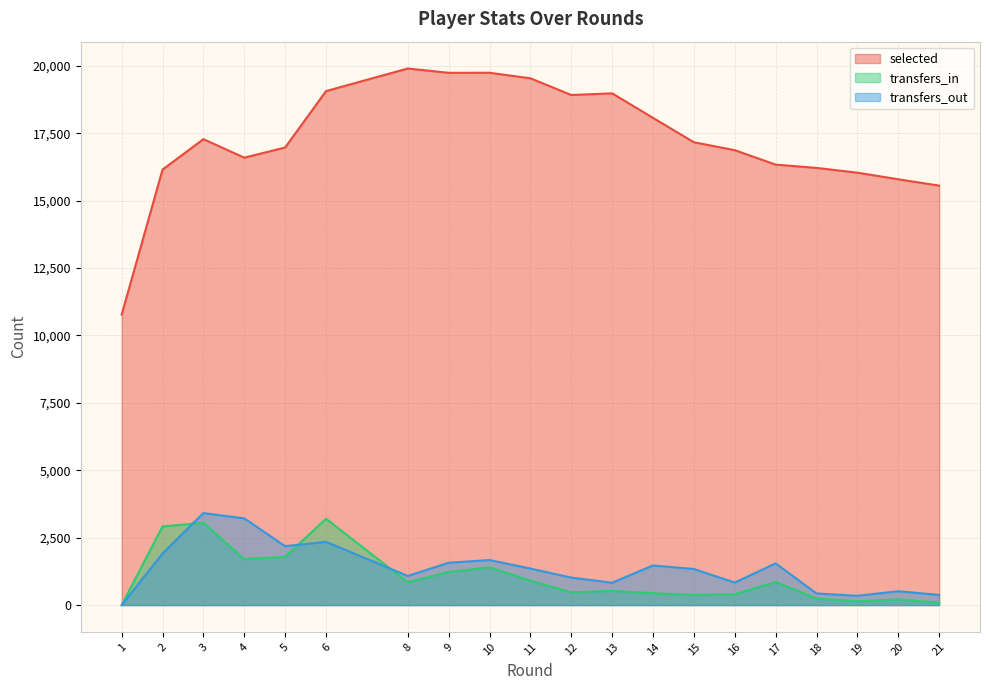

Read the selected value at 21.

15555